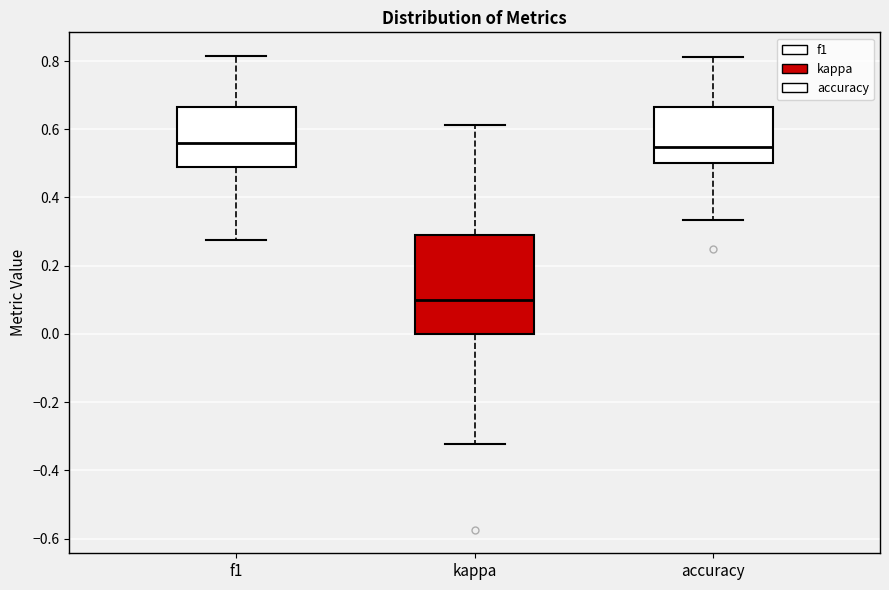

Where is the upper edge of the box for kappa on the y-axis? The values are not printed on the chart, so give them approximately, as read against the axis.

0.28